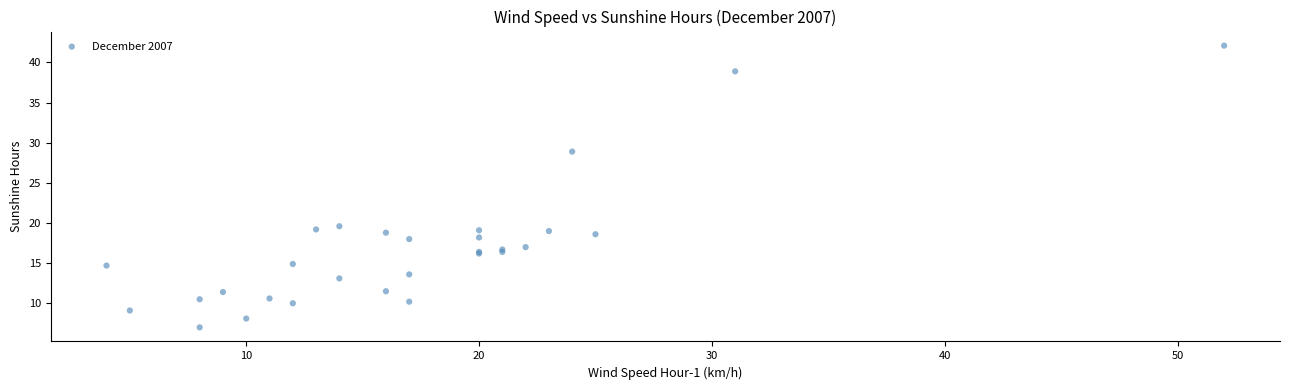

What Y value in the scatter plot is closest to 24?

19.6